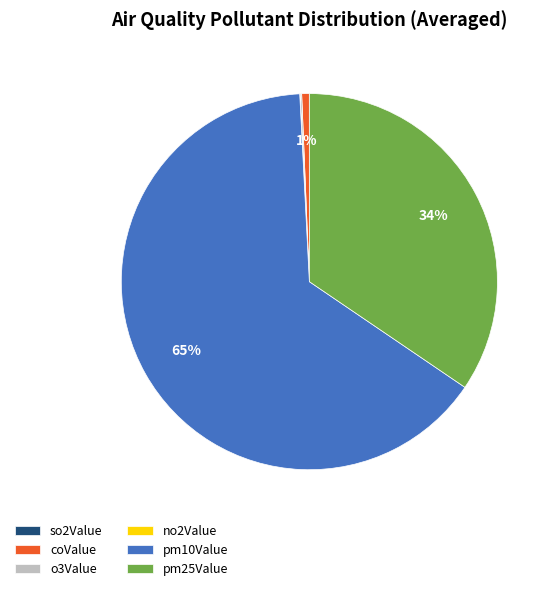

What is the largest slice in the pie chart?

pm10Value